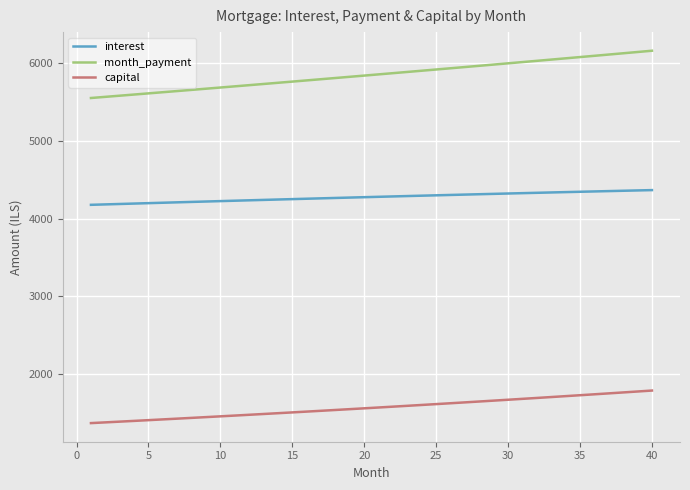

Which series has the widest spread of values?

month_payment